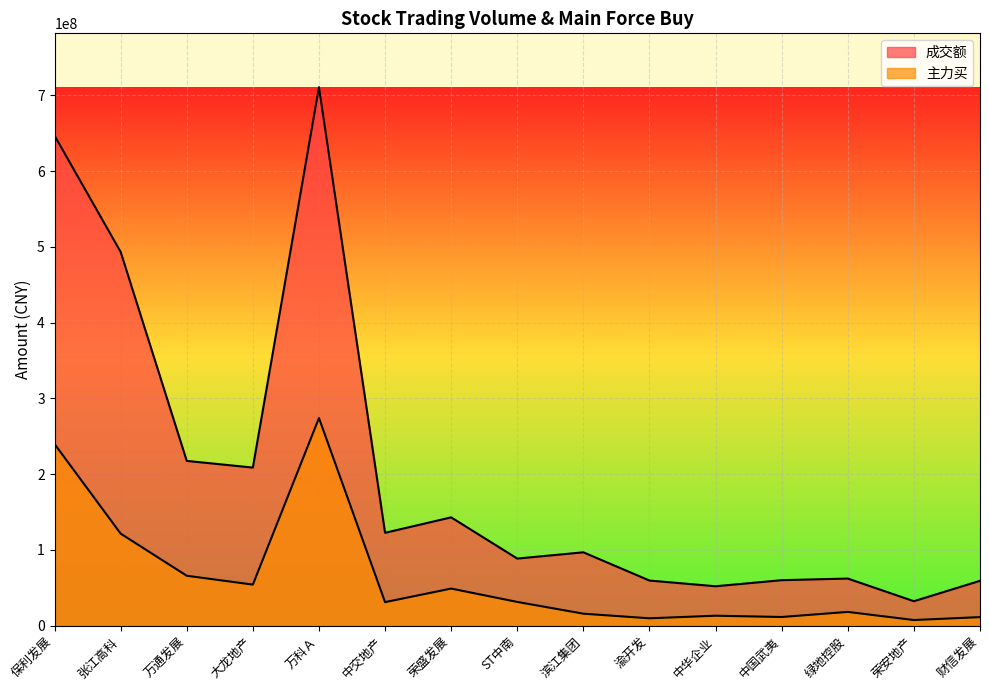

True or false: 主力买 and 成交额 intersect in this chart.

False